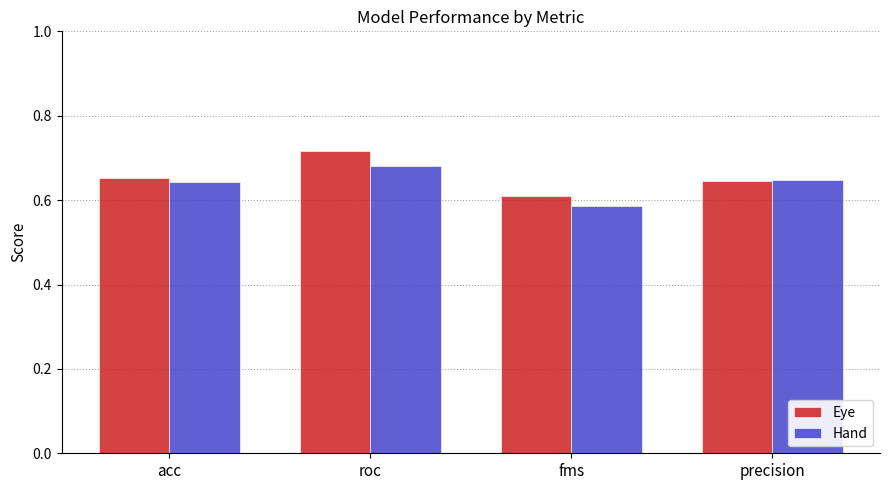

Which series has the largest range (max minus min)?

Eye